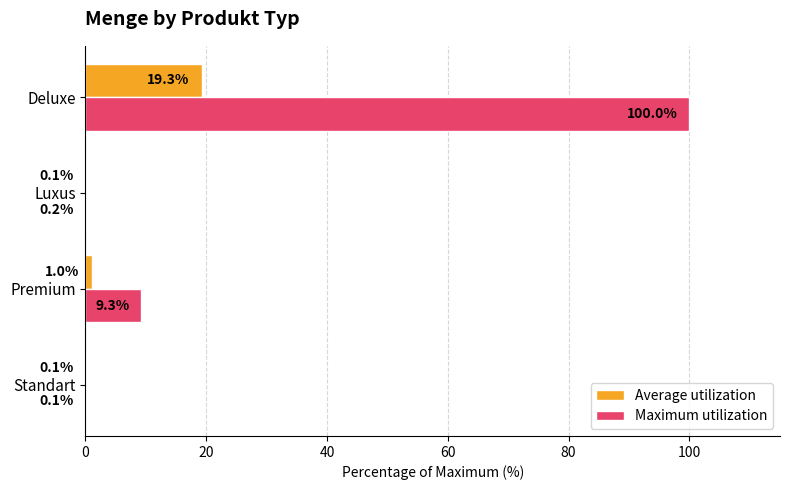

What is the average value of the Maximum utilization series?

27.4